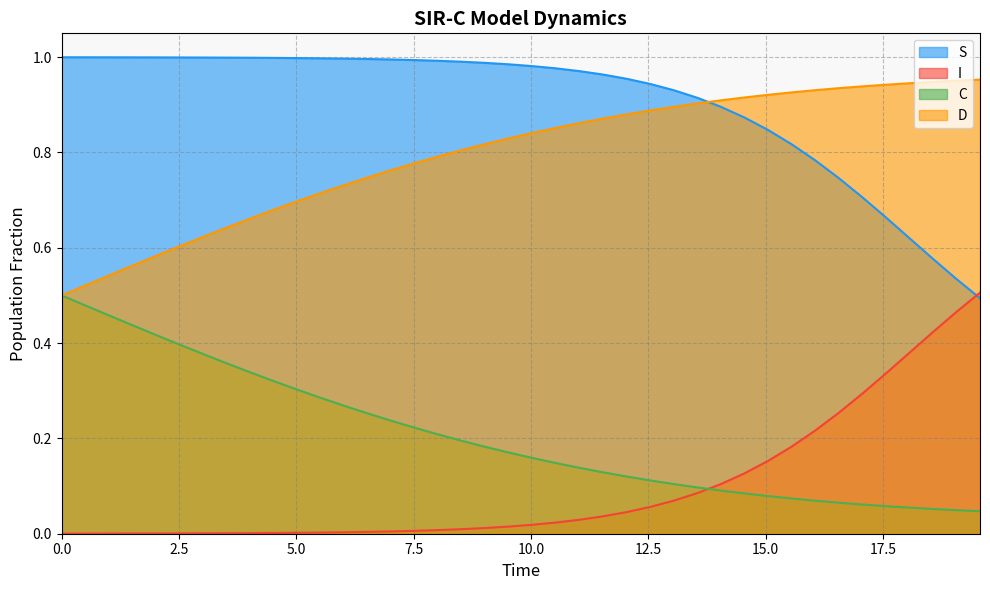

What is the sum of all D values?

31.8